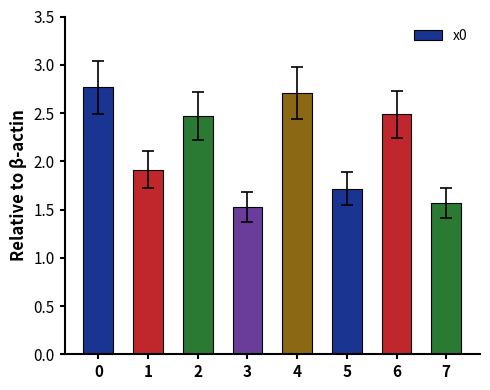

What is the minimum value shown in the chart?

1.5